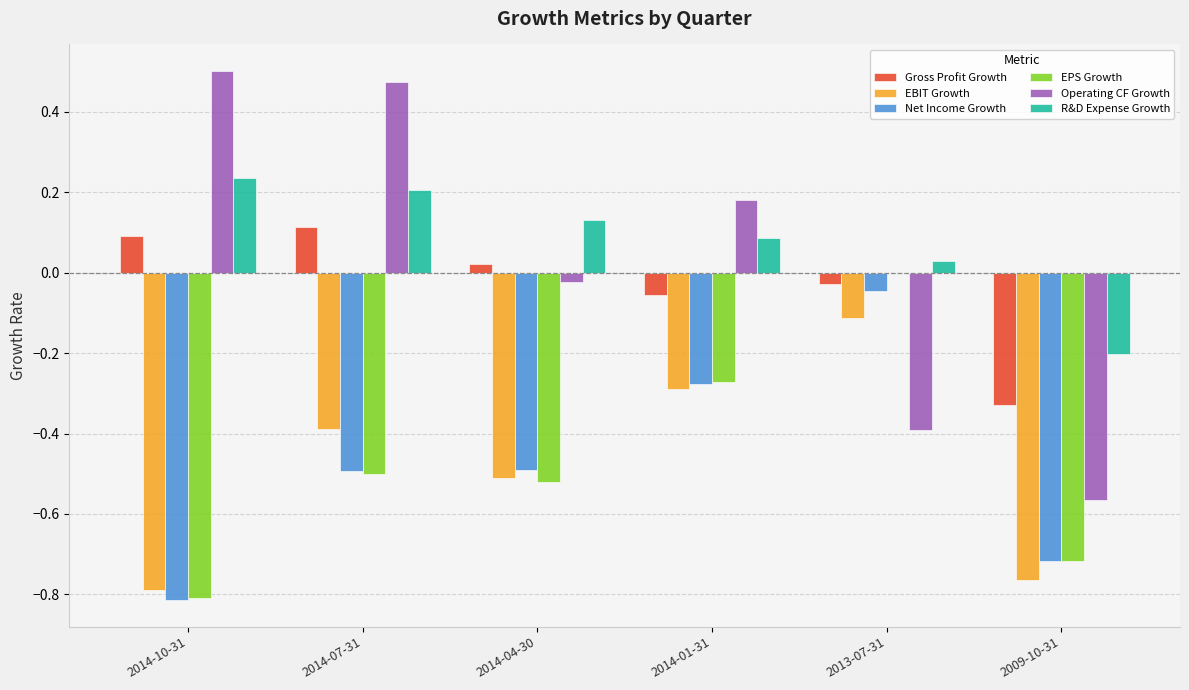

How many groups of bars are there?

6